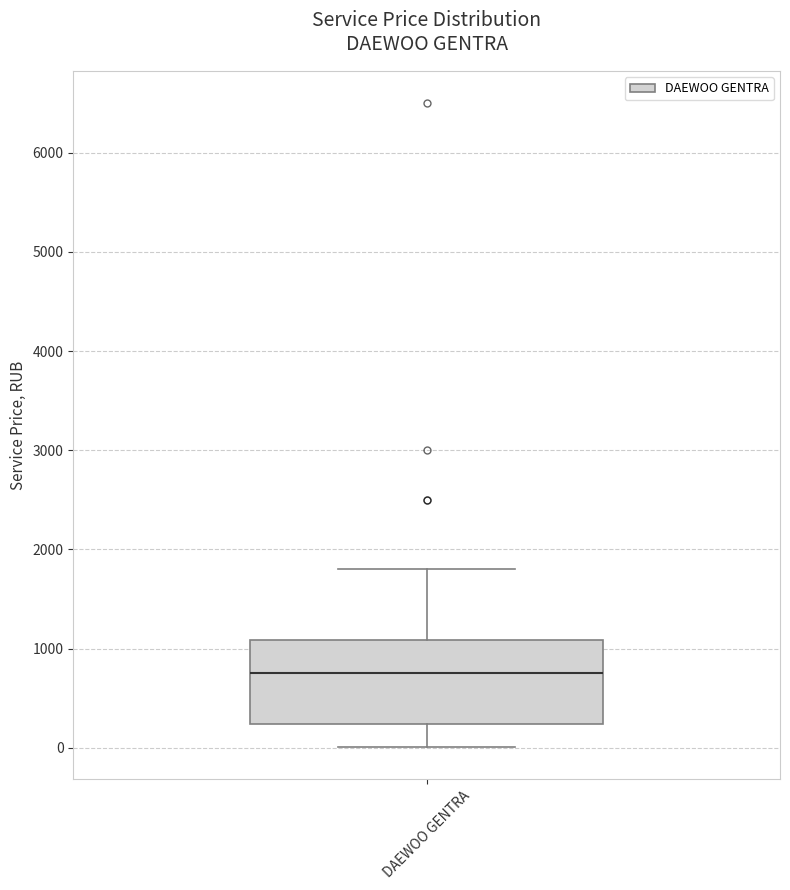

Read this box plot against the y-axis: the position of the median line, the range covered by the box, and the ends of both whiskers. The values are not printed on the chart, so give them approximately, as read against the axis.

median 800, box 200 to 1100, whiskers 0 to 1800